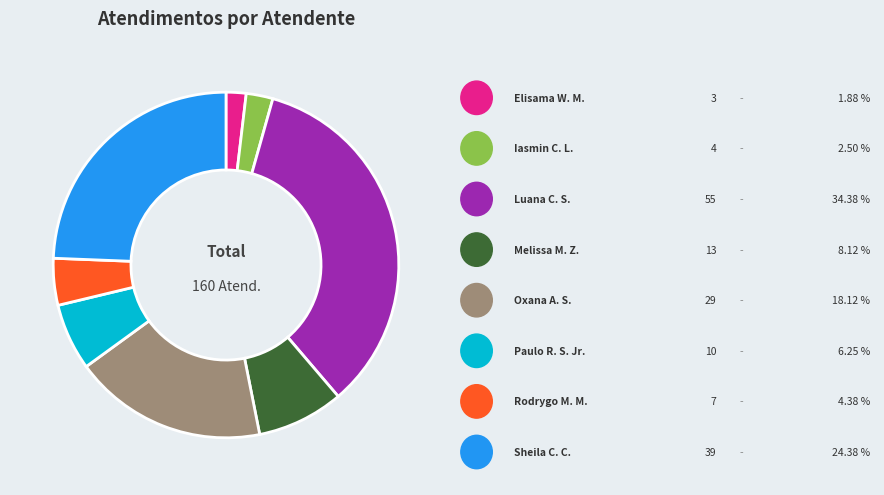

Is there any slice that represents more than half of the pie?

No